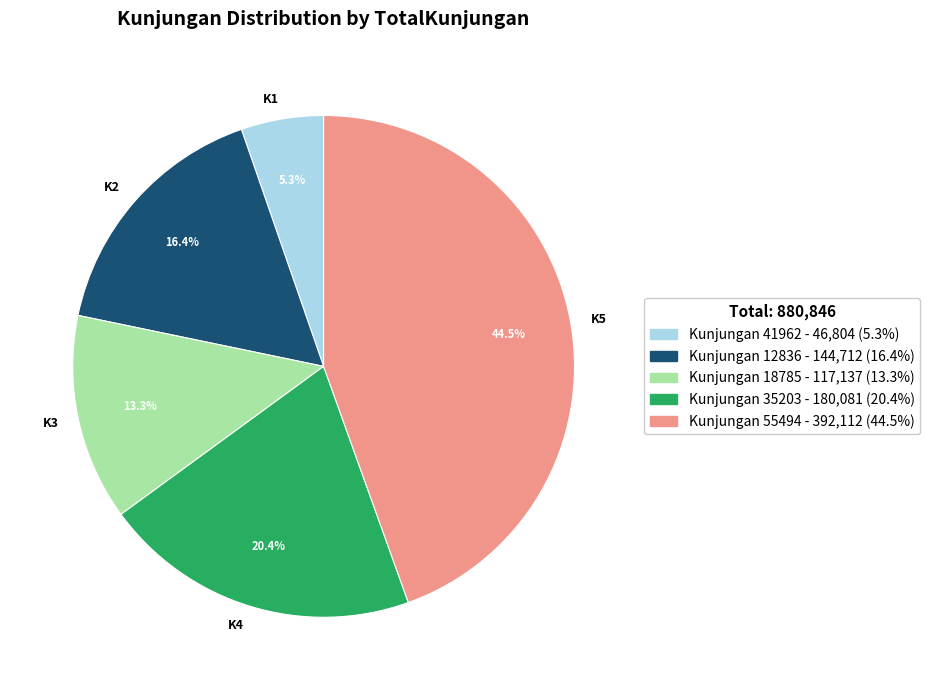

What is the ratio of the value at K5 to the value at K4?

2.2